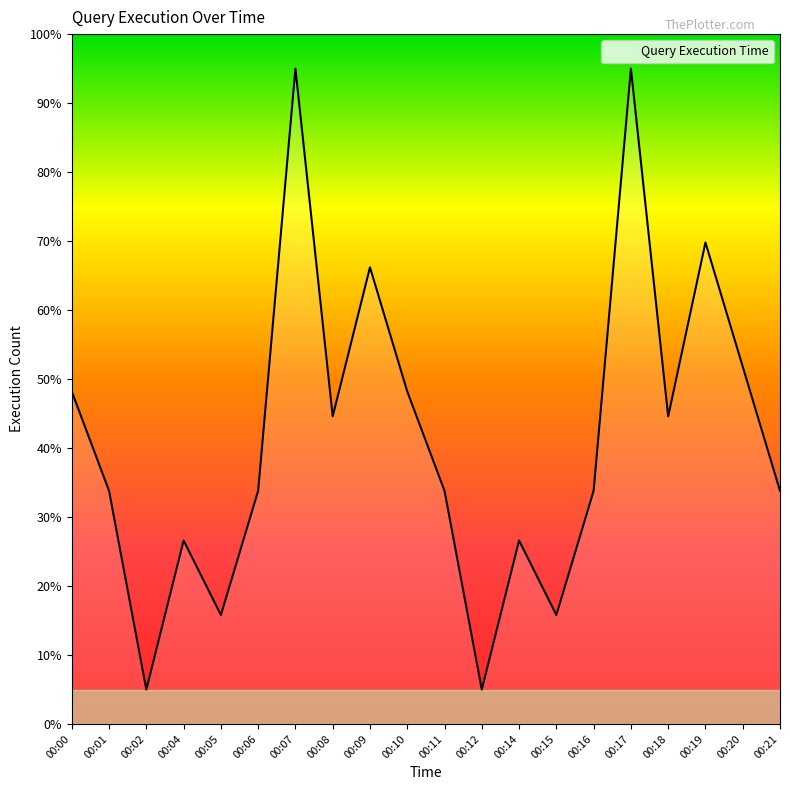

What is the minimum value shown in the chart?

5.0